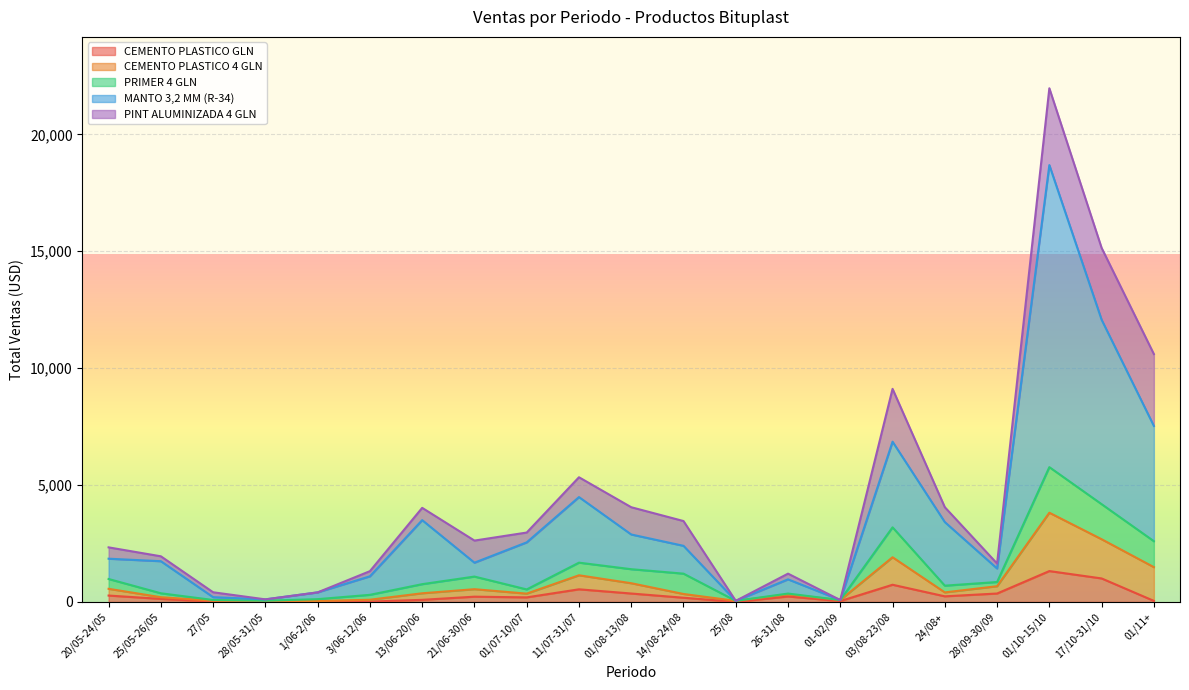

At which category is the sum across all series the highest?

01/10-15/10